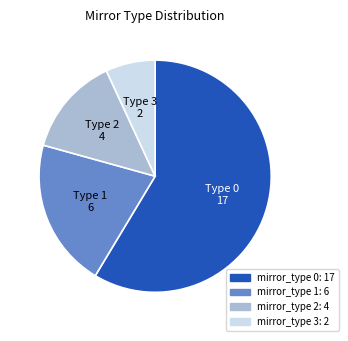

Does any single category account for the majority?

Yes